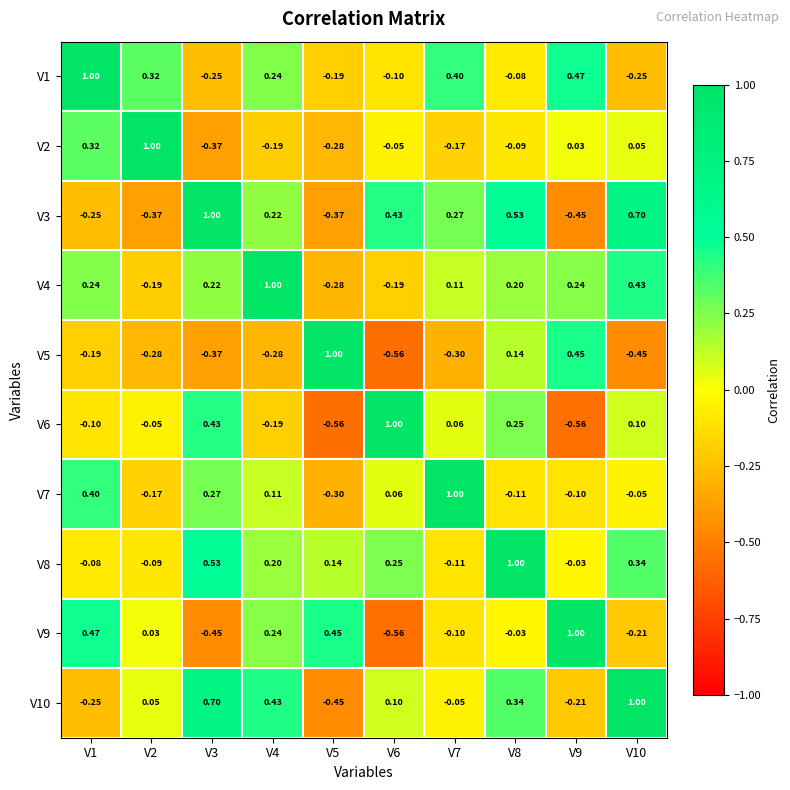

Is the value of V9 at V1 greater than the value of V10 at V10?

No